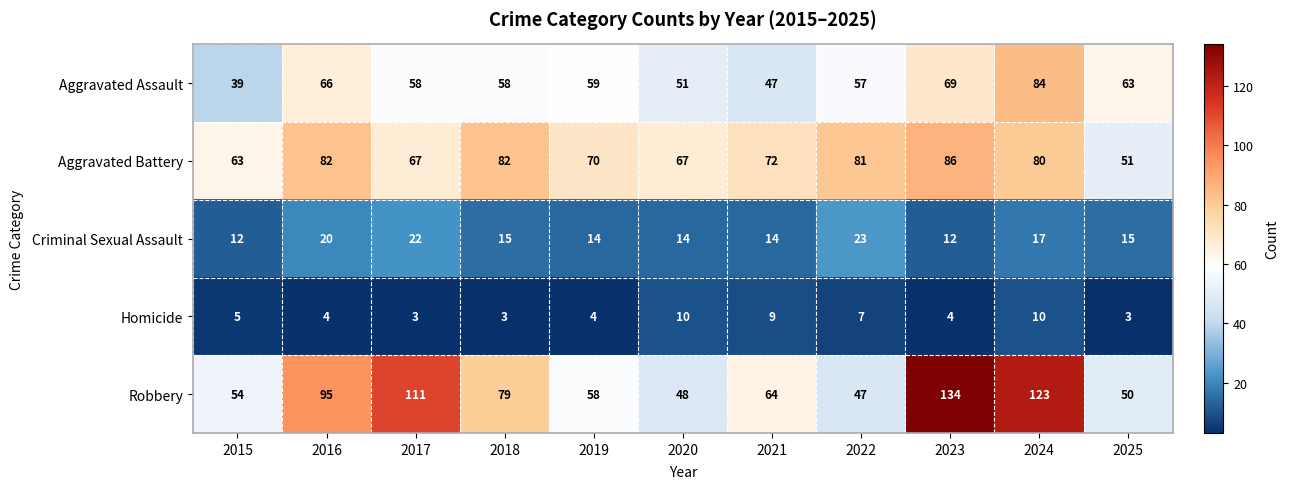

Rank the series by their maximum value, from highest to lowest.

Robbery, Aggravated Battery, Aggravated Assault, Criminal Sexual Assault, Homicide